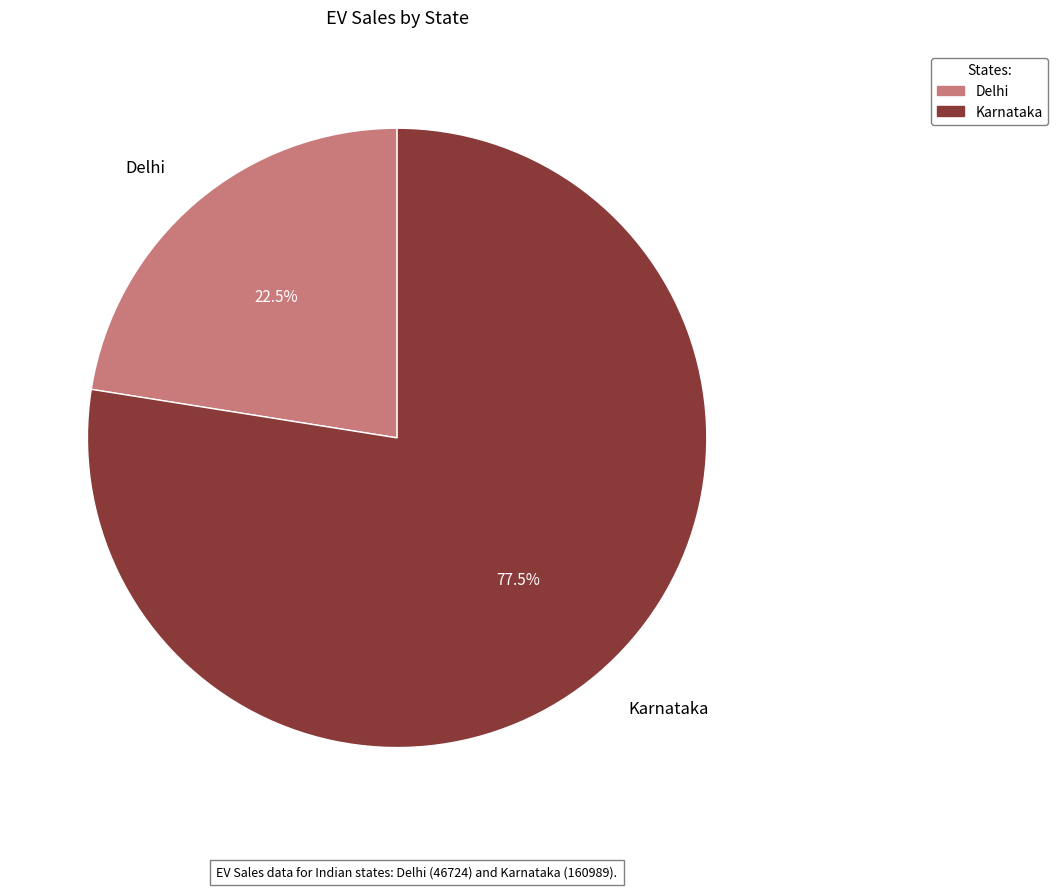

Is there a majority slice in this chart?

Yes